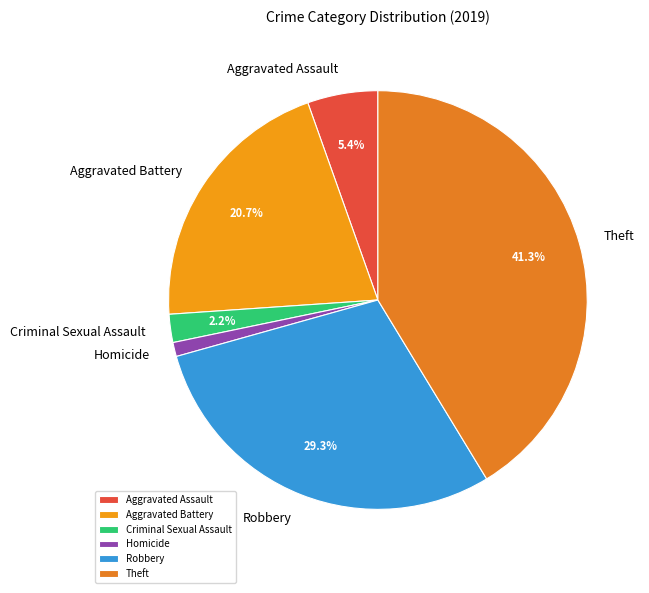

Which has a higher value, Theft or Aggravated Assault?

Theft